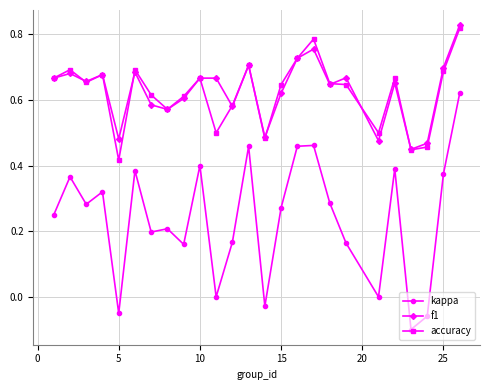

True or false: kappa and f1 cross at least once.

False